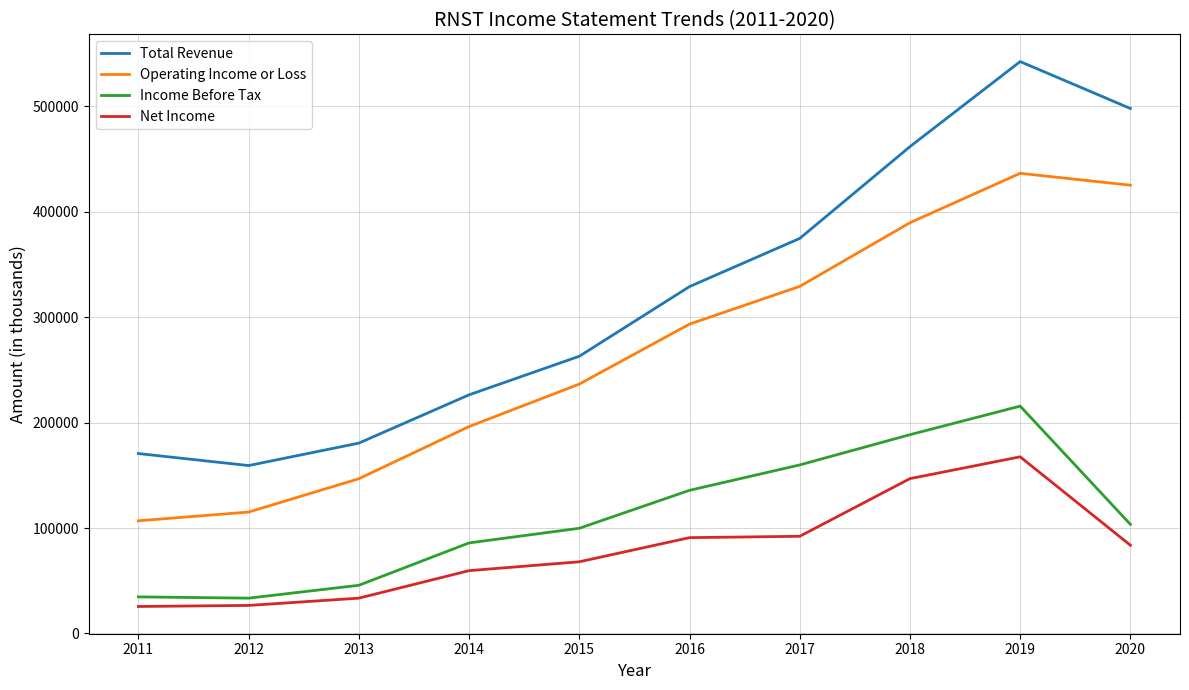

Rank the series at 2019 from highest to lowest value.

Total Revenue, Operating Income or Loss, Income Before Tax, Net Income